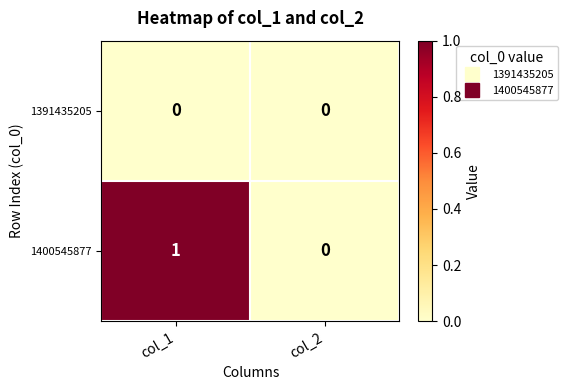

The value of 1391435205 at col_1 is 0. True or false?

True